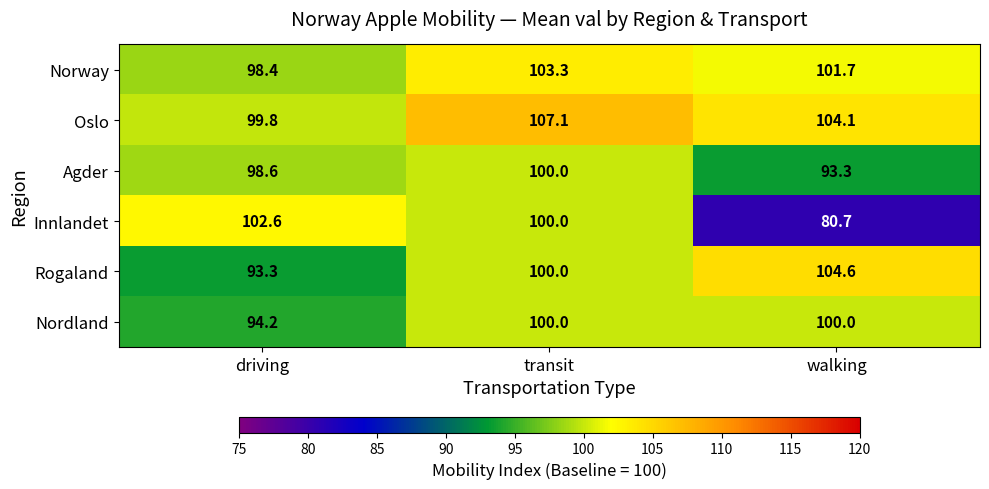

What is the spread (max minus min) of values at walking?

23.9